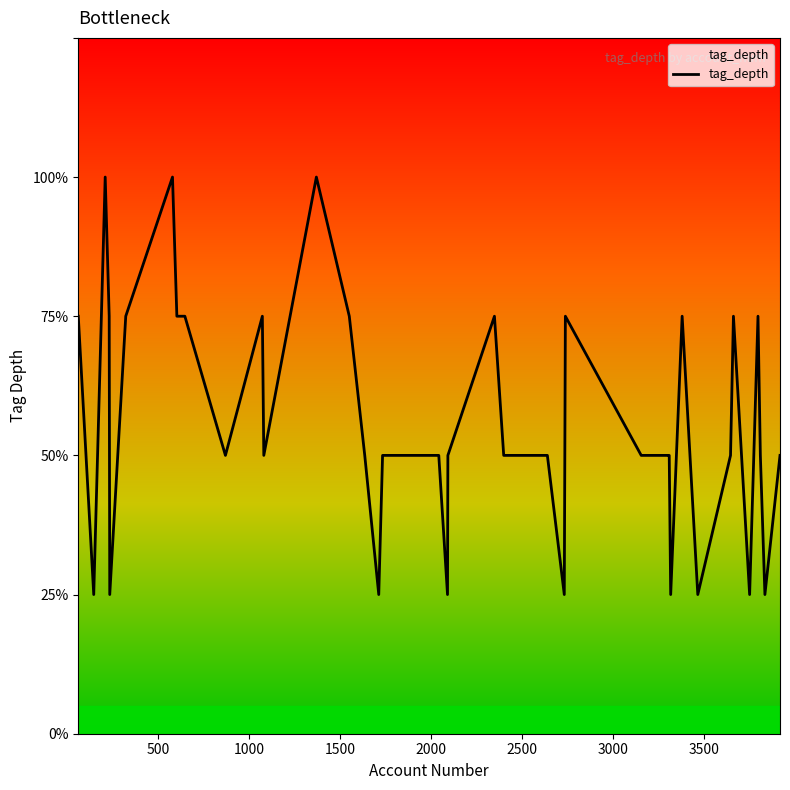

Does the chart display data point markers on the line(s)?

No